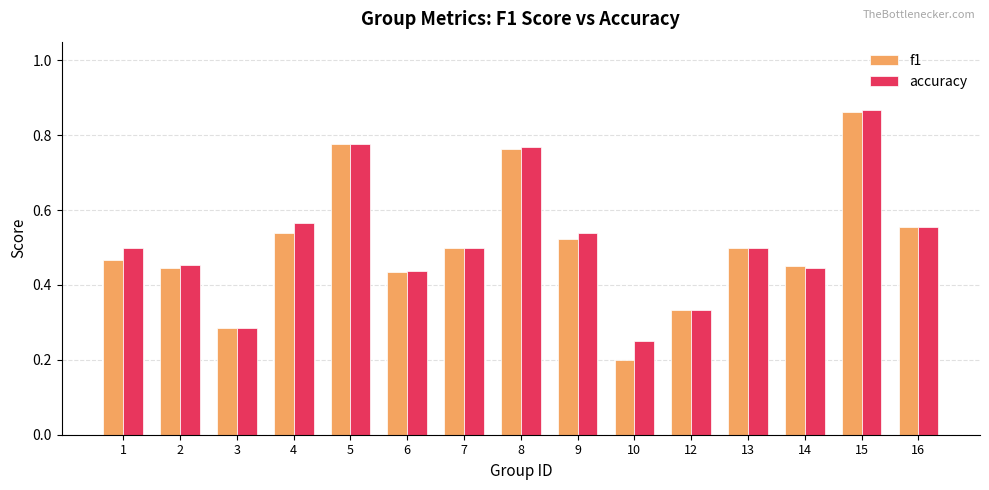

Rank the series by their average value, from highest to lowest.

accuracy, f1